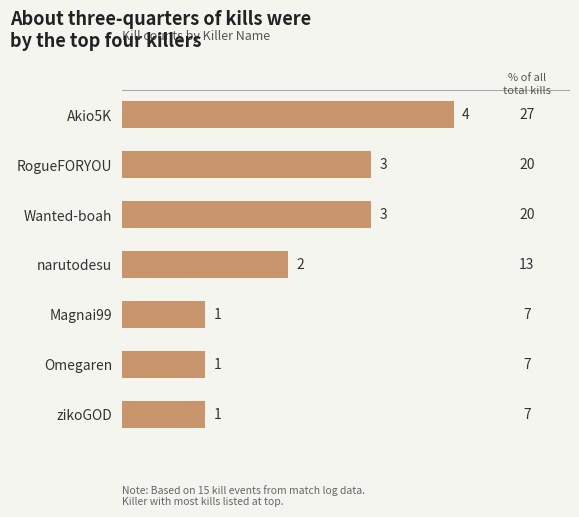

What is the sum of all values?

15